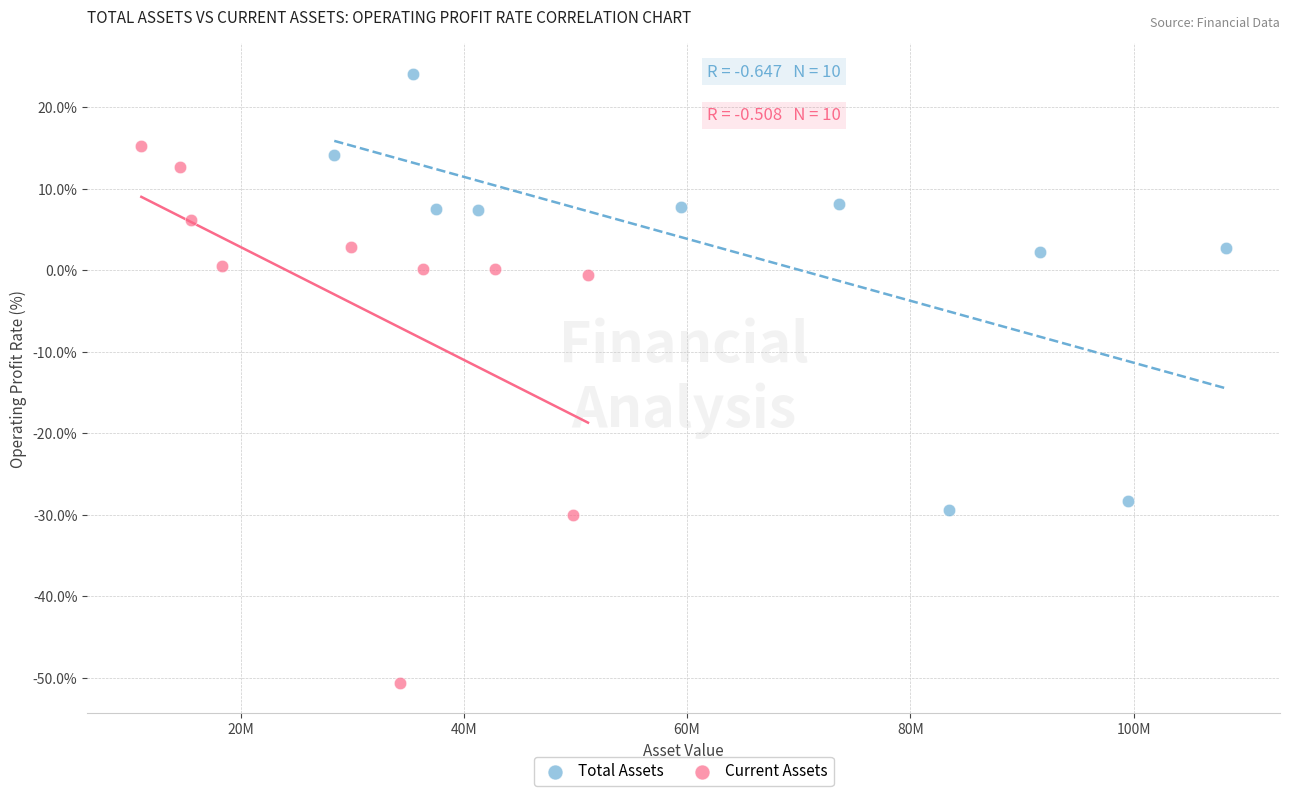

Which series contains the lowest Y value?

Current Assets